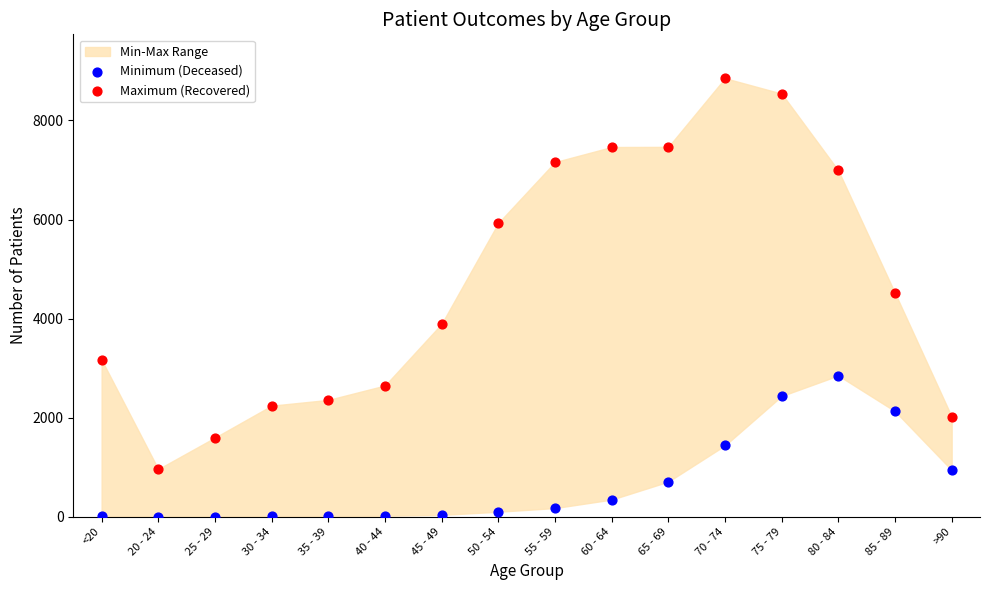

Across all data points, what is the range of Y values (max minus min)?

8849